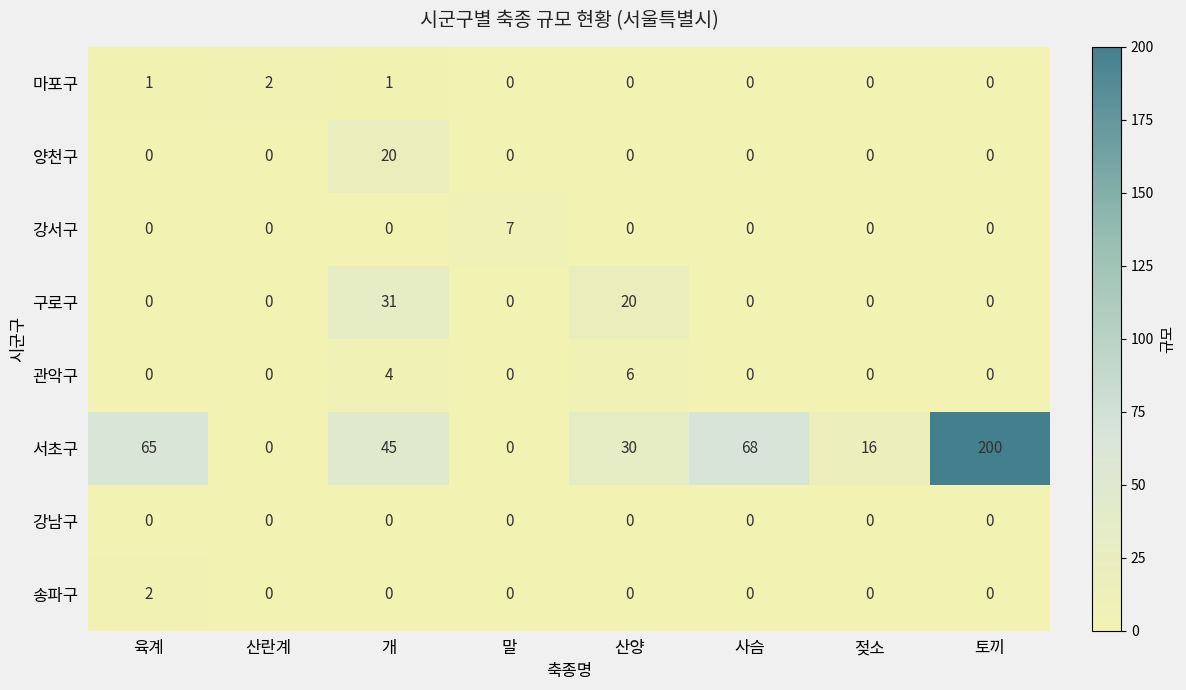

True or false: 강서구 has a value of 7 at 말.

True